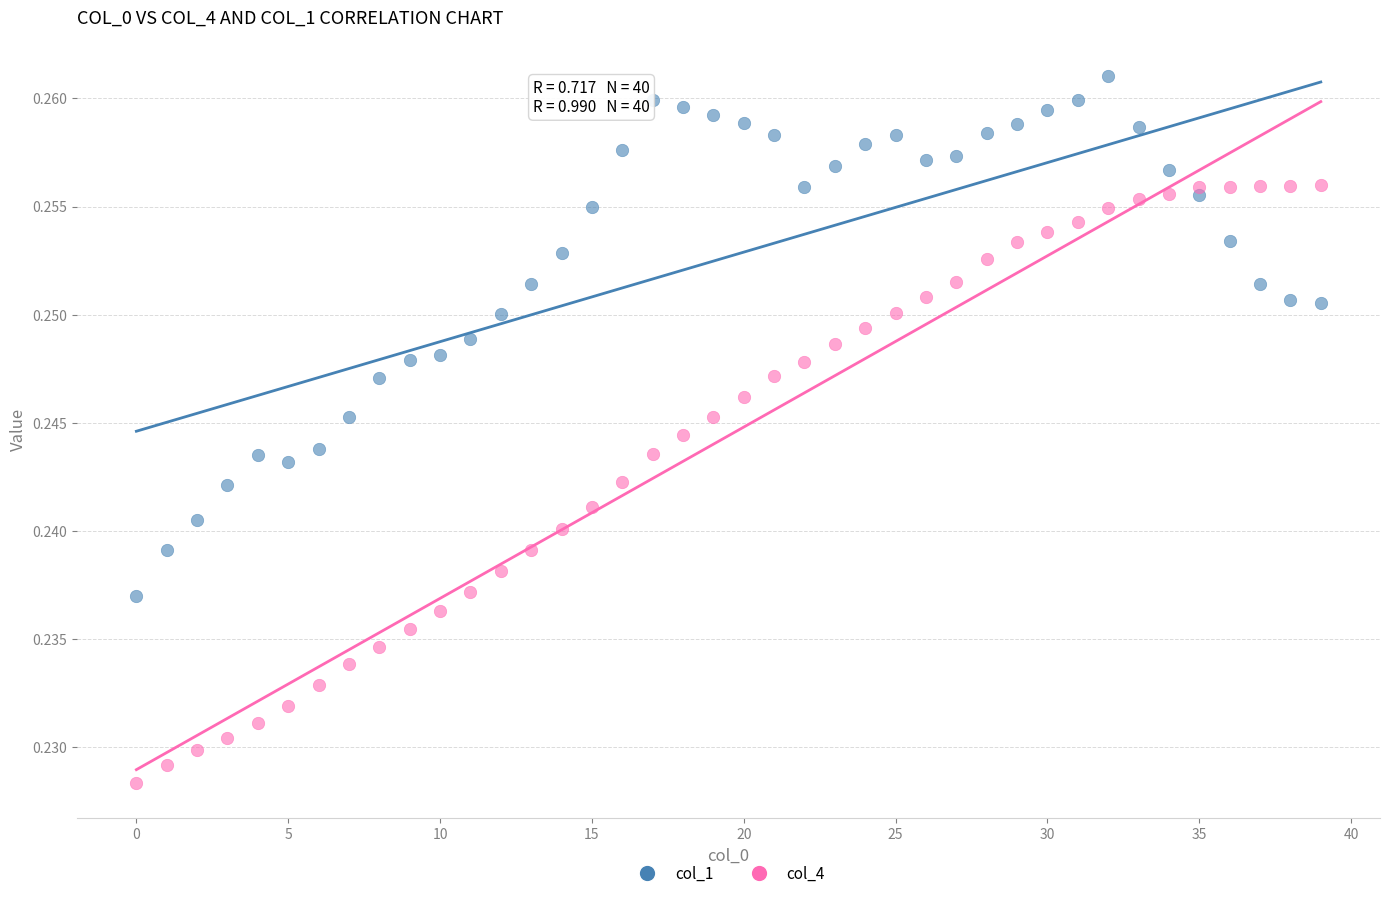

Which series has the largest Y range (max minus min)?

col_4